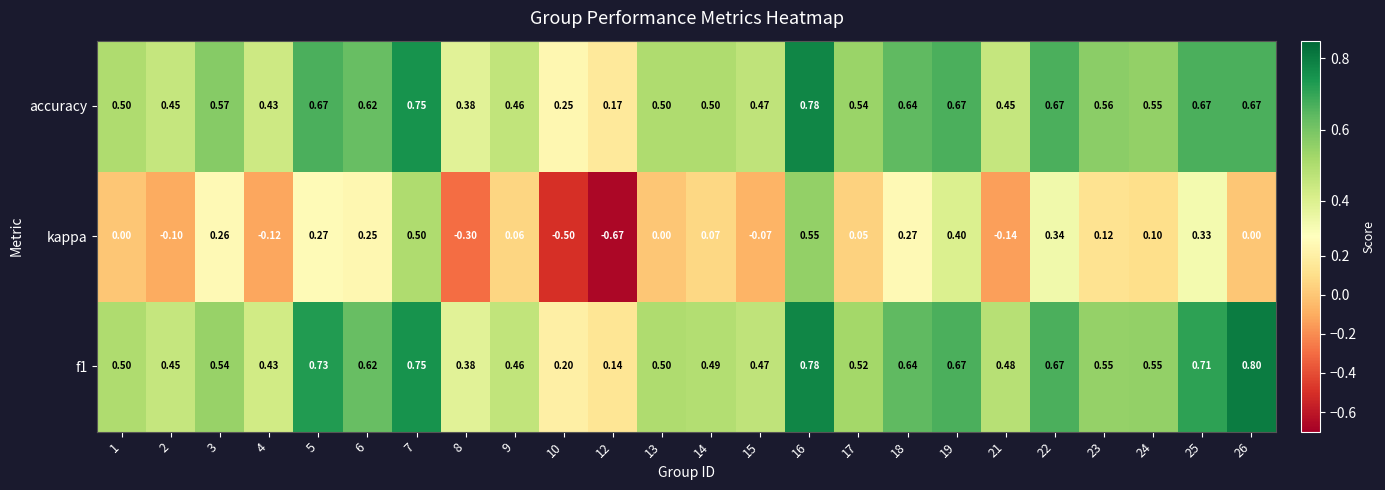

Is the value of f1 at 19 greater than the value of accuracy at 3?

Yes